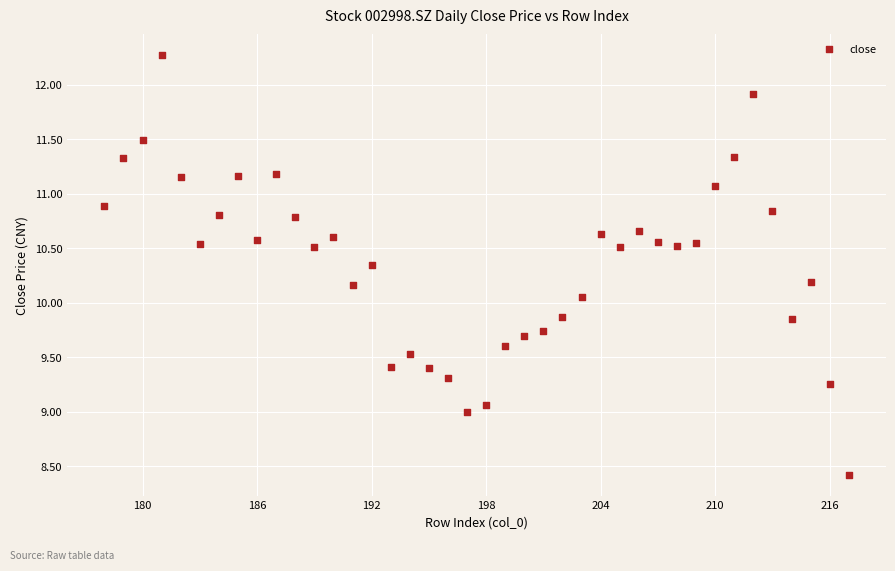

What is the range of X values (max minus min)?

39.0